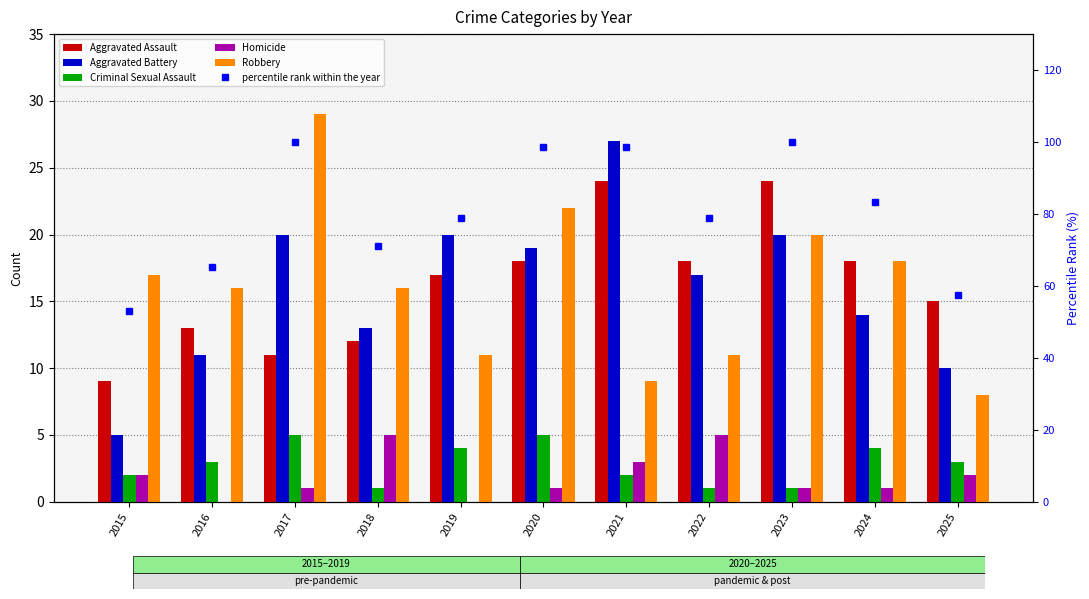

Reading left to right, what are all the values shown in this chart?

Aggravated Assault: 2015=9.0	2016=13.0	2017=11.0	2018=12.0	2019=17.0	2020=18.0	2021=24.0	2022=18.0	2023=24.0	2024=18.0	2025=15.0
Aggravated Battery: 2015=5.0	2016=11.0	2017=20.0	2018=13.0	2019=20.0	2020=19.0	2021=27.0	2022=17.0	2023=20.0	2024=14.0	2025=10.0
Criminal Sexual Assault: 2015=2.0	2016=3.0	2017=5.0	2018=1.0	2019=4.0	2020=5.0	2021=2.0	2022=1.0	2023=1.0	2024=4.0	2025=3.0
Homicide: 2015=2.0	2016=0.0	2017=1.0	2018=5.0	2019=0.0	2020=1.0	2021=3.0	2022=5.0	2023=1.0	2024=1.0	2025=2.0
Robbery: 2015=17.0	2016=16.0	2017=29.0	2018=16.0	2019=11.0	2020=22.0	2021=9.0	2022=11.0	2023=20.0	2024=18.0	2025=8.0
percentile rank within the year: 2015=53.0	2016=65.2	2017=100.0	2018=71.2	2019=78.8	2020=98.5	2021=98.5	2022=78.8	2023=100.0	2024=83.3	2025=57.6